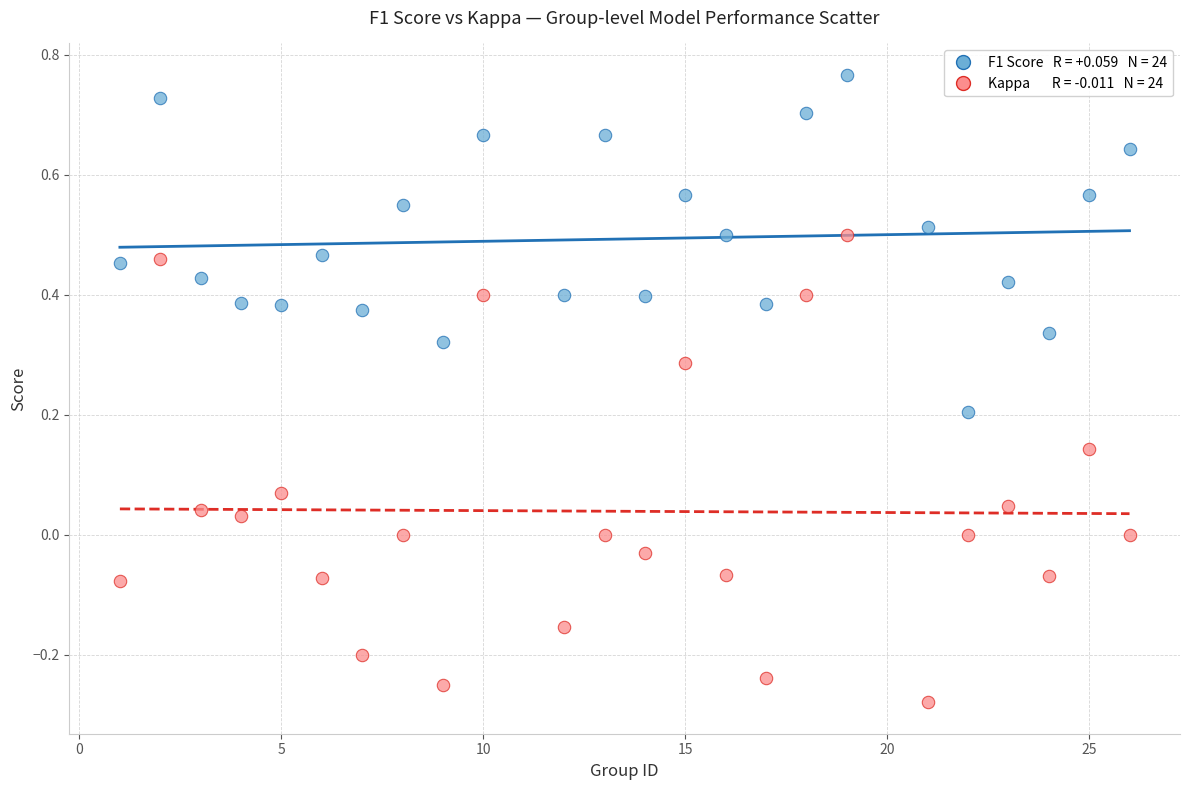

Across all data points, what is the range of Y values (max minus min)?

1.0